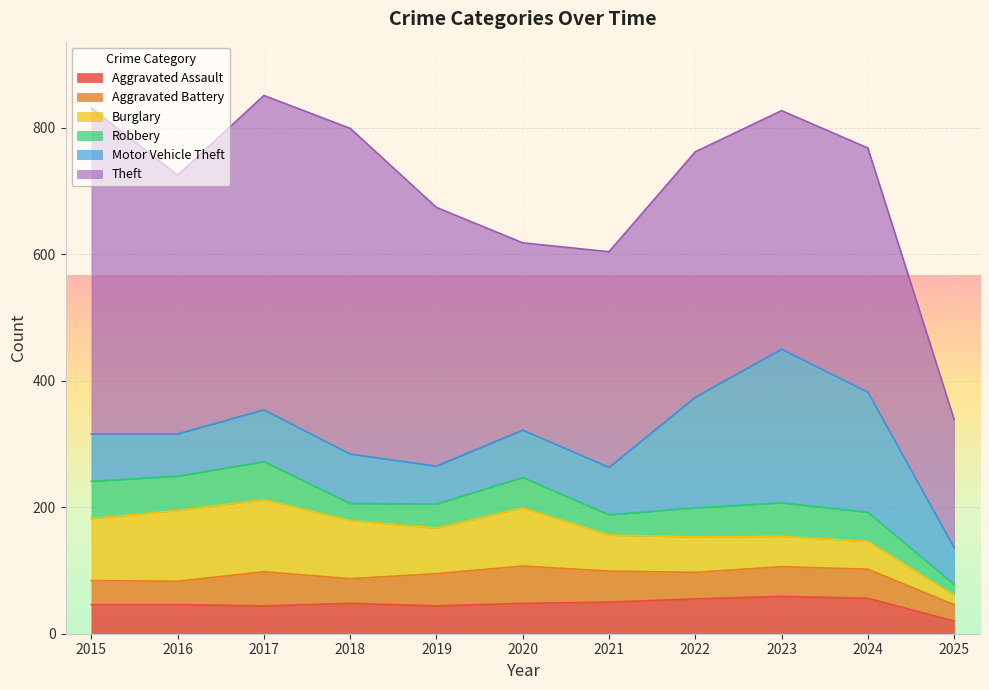

In Motor Vehicle Theft, how many points are higher than both neighbors (excluding endpoints)?

2